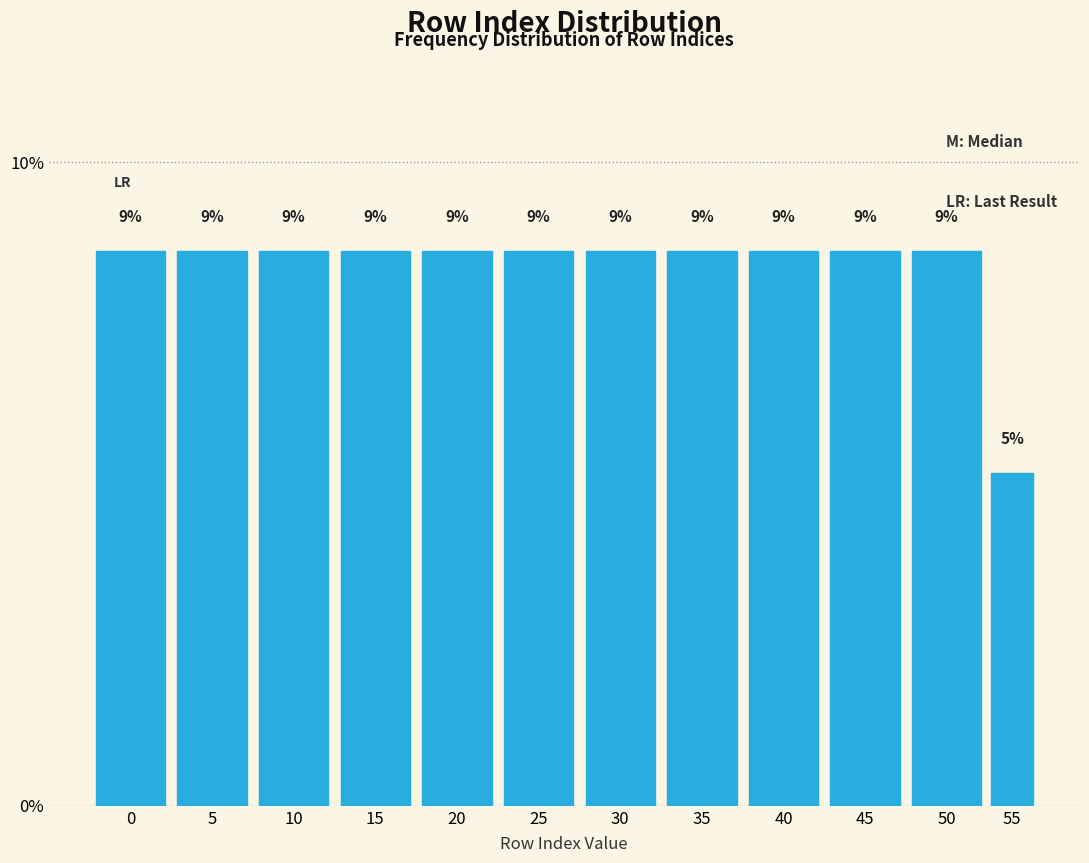

How many bars are there in total?

12